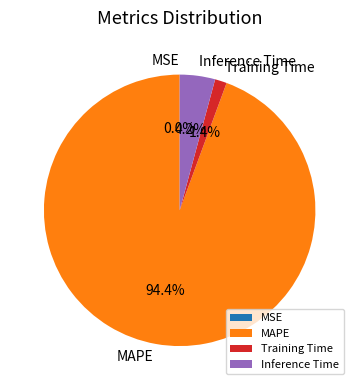

Combined, what portion of the pie is Training Time and Inference Time?

5.6%